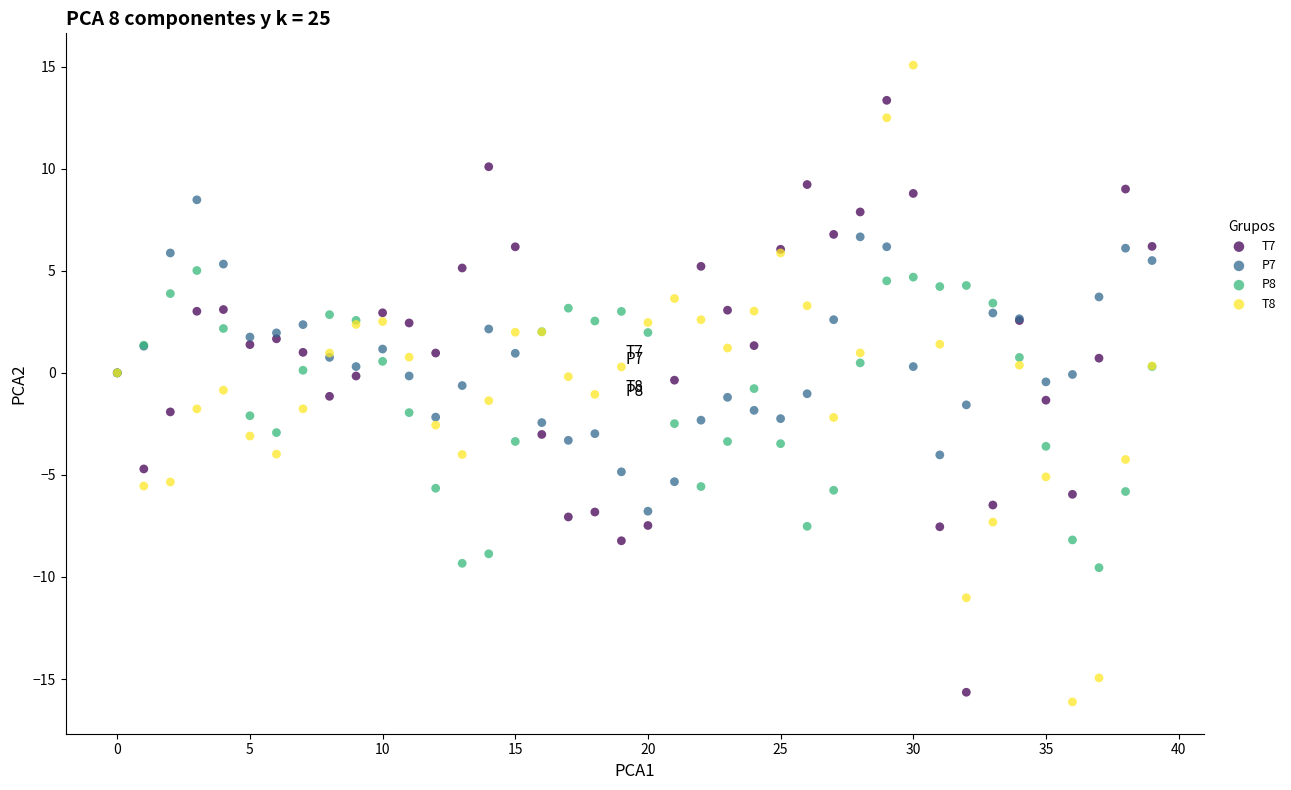

Which series has the largest Y range (max minus min)?

T8